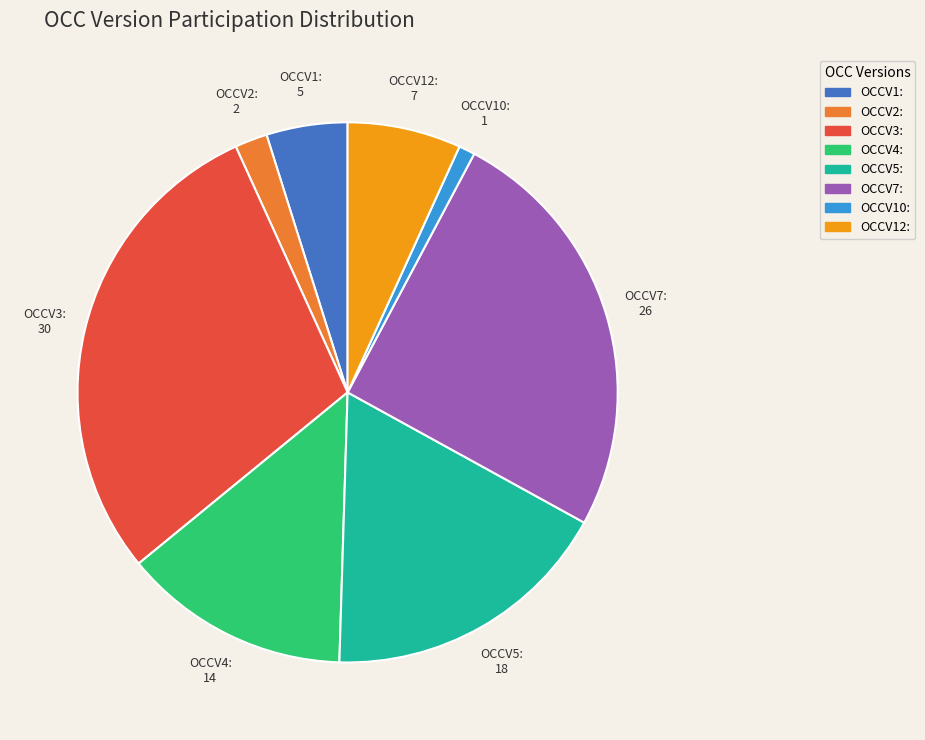

Do OCCV12: and OCCV1: together represent more than half of the pie?

No